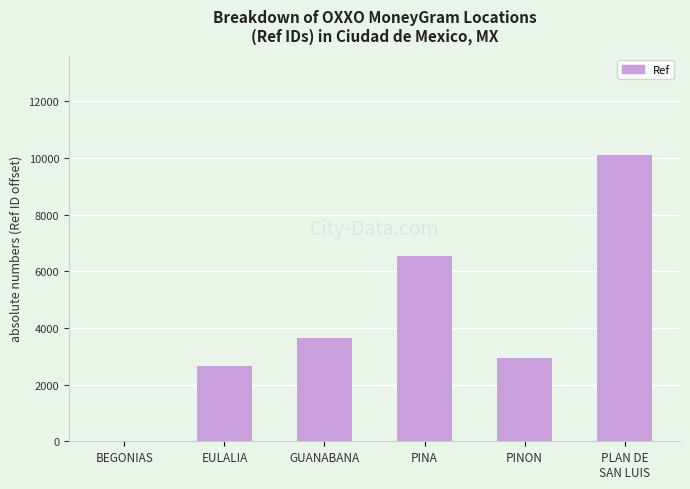

Are the bars grouped side by side (vs. stacked)?

No